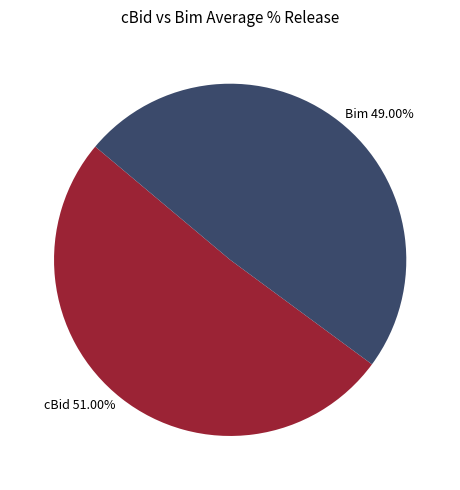

Do Bim 49.00% and cBid 51.00% together represent more than half of the pie?

Yes